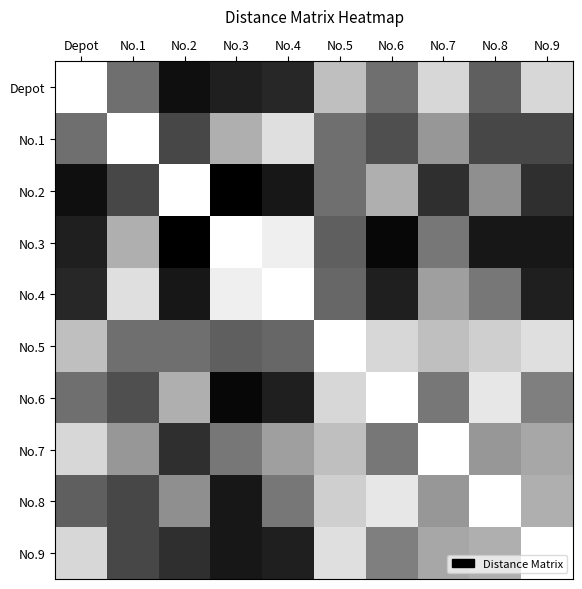

Which series has the widest spread of values?

No.2